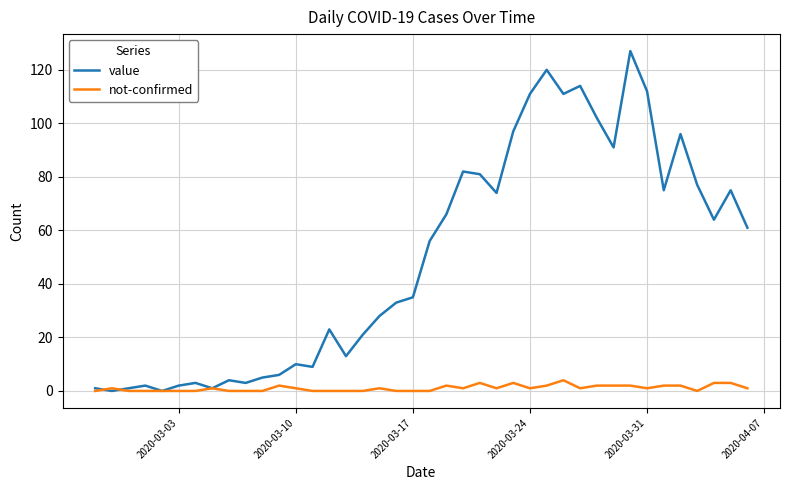

What is the greatest value displayed?

127